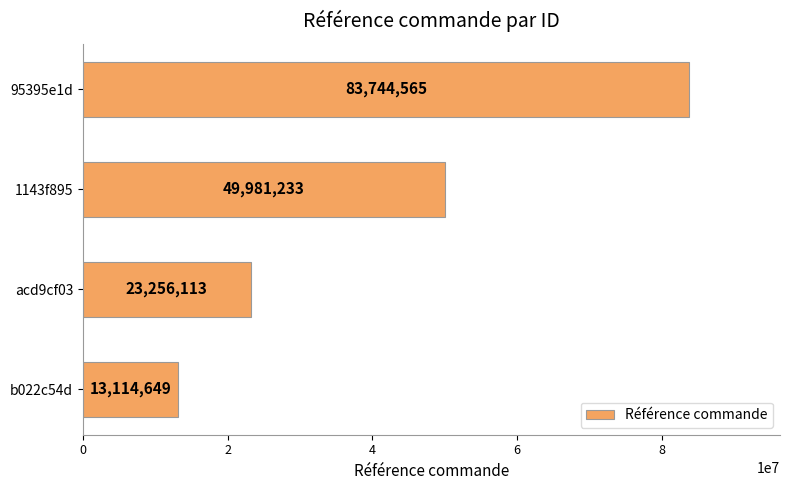

Reading bottom to top, extract all data points from this chart.

b022c54d=13114649	acd9cf03=23256113	1143f895=49981233	95395e1d=83744565